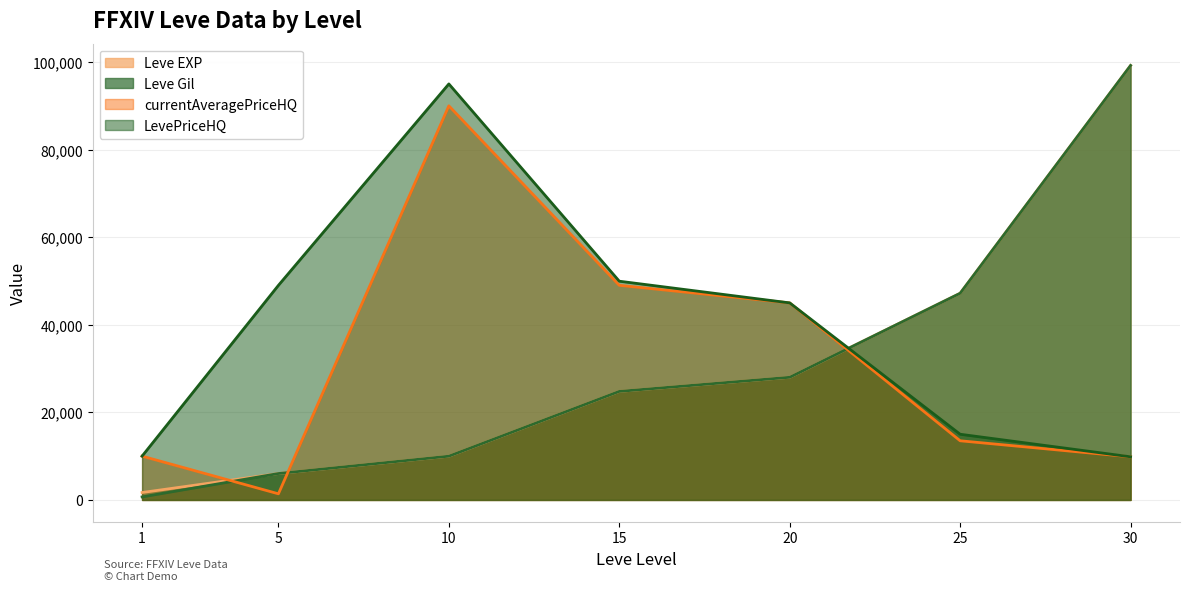

True or false: Leve EXP has more than 2 points higher than both neighbors.

False